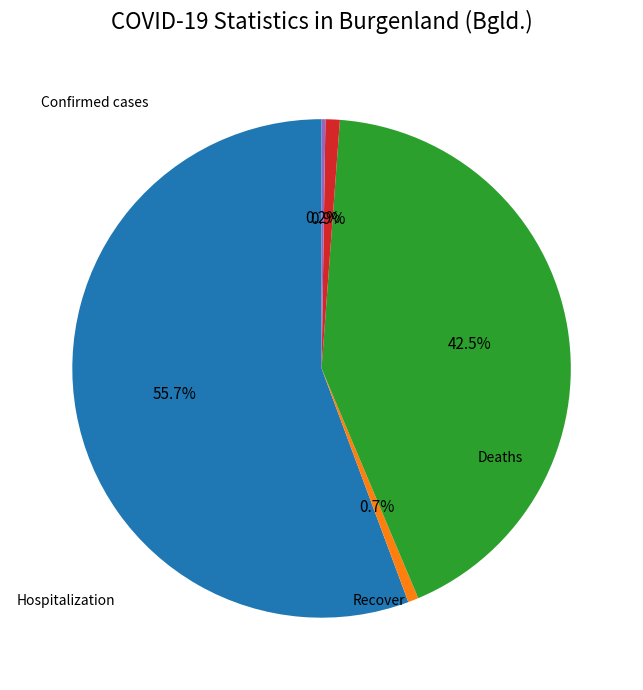

Is there any slice that represents more than half of the pie?

Yes